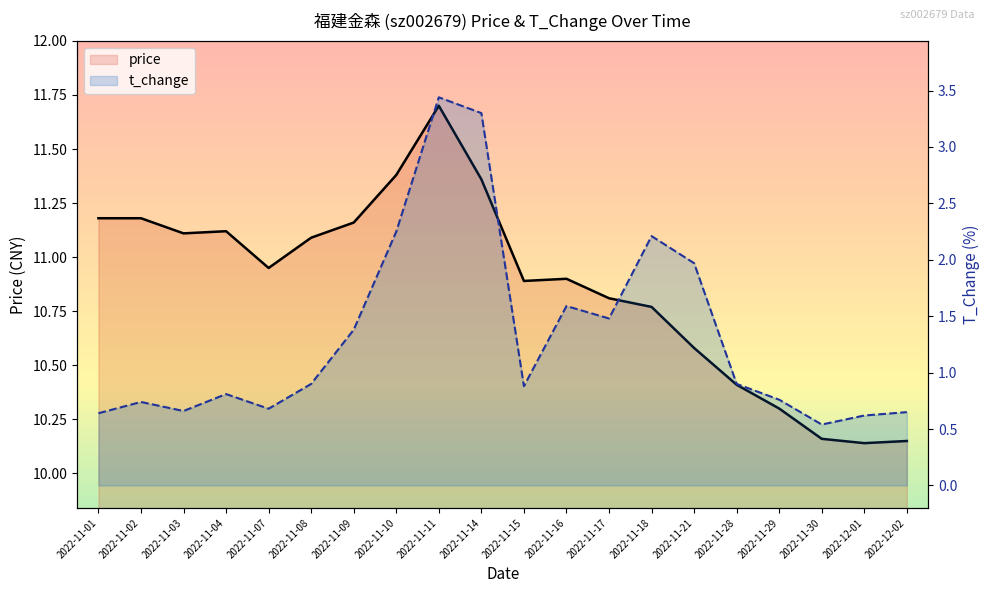

At which category is the sum across all series the highest?

2022-11-11